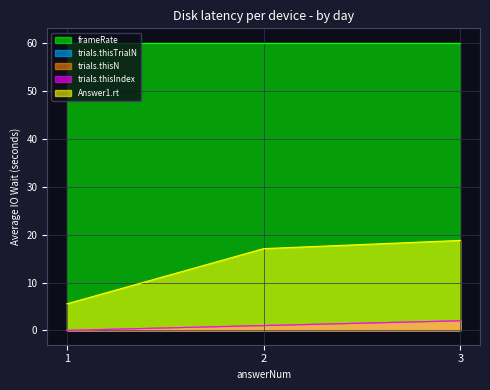

Read the trials.thisIndex value at 2.

1.0